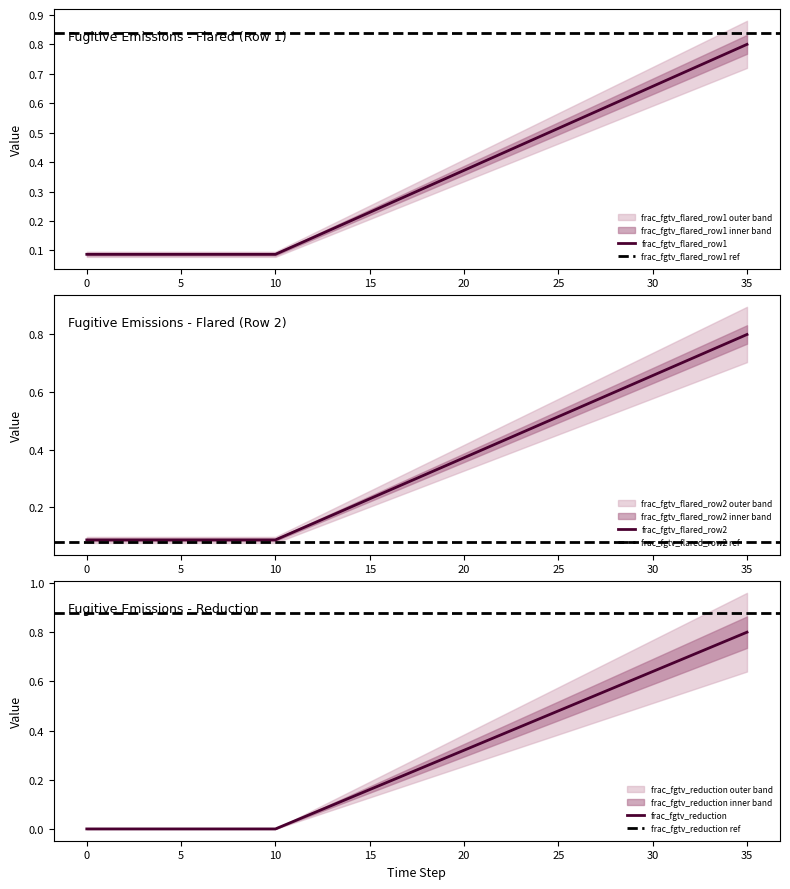

Reading right to left, extract all data points from this chart.

frac_fgtv_flared_row1: 0.8	0.8	0.7	0.7	0.7	0.7	0.6	0.6	0.6	0.5	0.5	0.5	0.5	0.4	0.4	0.4	0.3	0.3	0.3	0.3	0.2	0.2	0.2	0.1	0.1	0.1	0.1	0.1	0.1	0.1	0.1	0.1	0.1	0.1	0.1	0.1
frac_fgtv_flared_row2: 0.8	0.8	0.7	0.7	0.7	0.7	0.6	0.6	0.6	0.5	0.5	0.5	0.5	0.4	0.4	0.4	0.3	0.3	0.3	0.3	0.2	0.2	0.2	0.1	0.1	0.1	0.1	0.1	0.1	0.1	0.1	0.1	0.1	0.1	0.1	0.1
frac_fgtv_reduction: 0.8	0.8	0.7	0.7	0.7	0.6	0.6	0.6	0.5	0.5	0.5	0.4	0.4	0.4	0.4	0.3	0.3	0.3	0.2	0.2	0.2	0.1	0.1	0.1	0.0	0.0	0.0	0.0	0.0	0.0	0.0	0.0	0.0	0.0	0.0	0.0